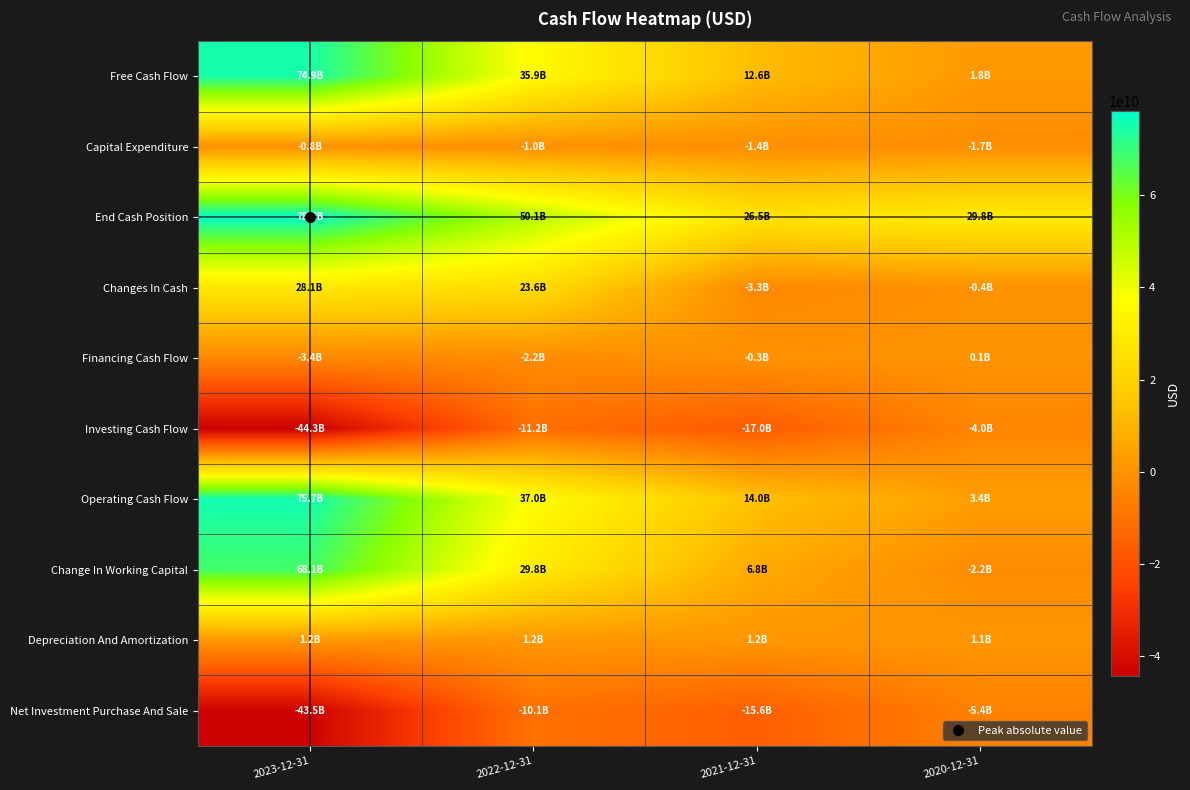

Count the number of categories in the chart.

4